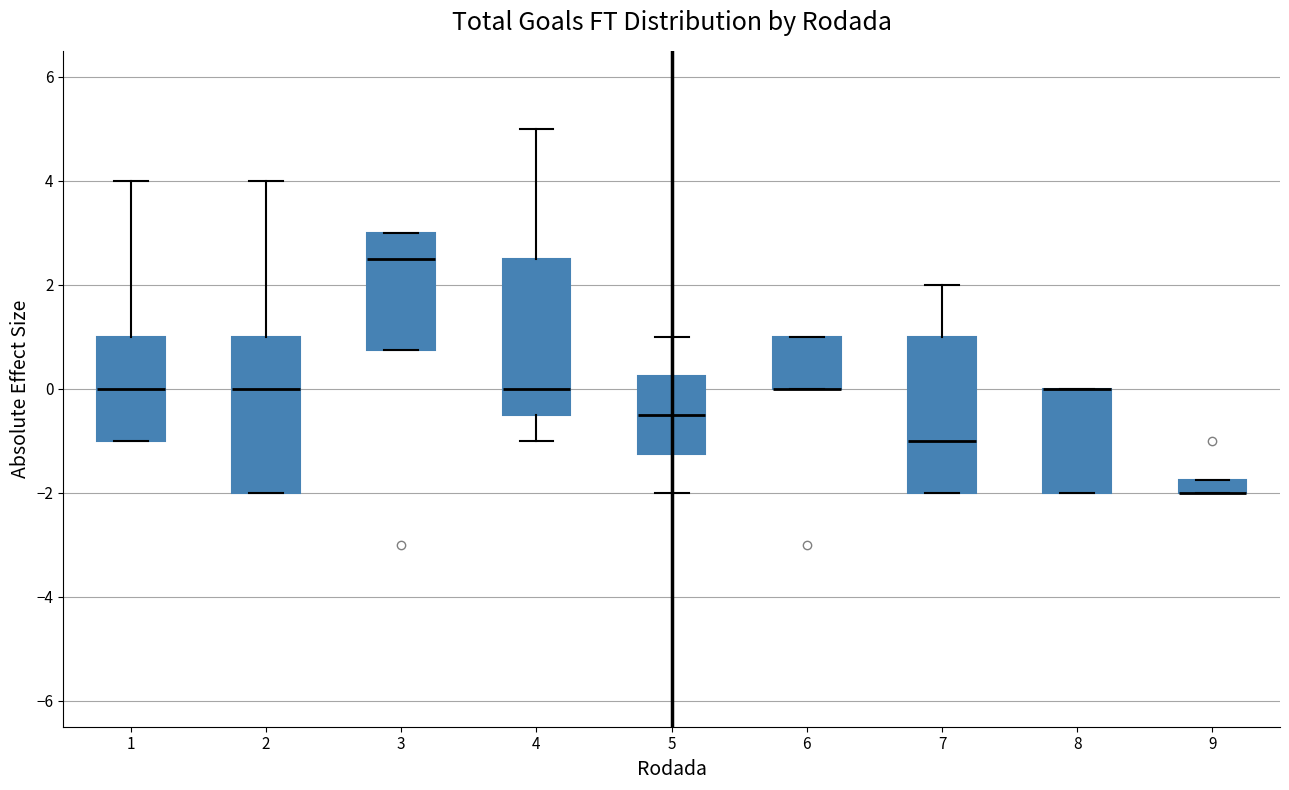

Where does the median line of the box at x = 3 sit on the y-axis? The values are not printed on the chart, so give them approximately, as read against the axis.

2.6